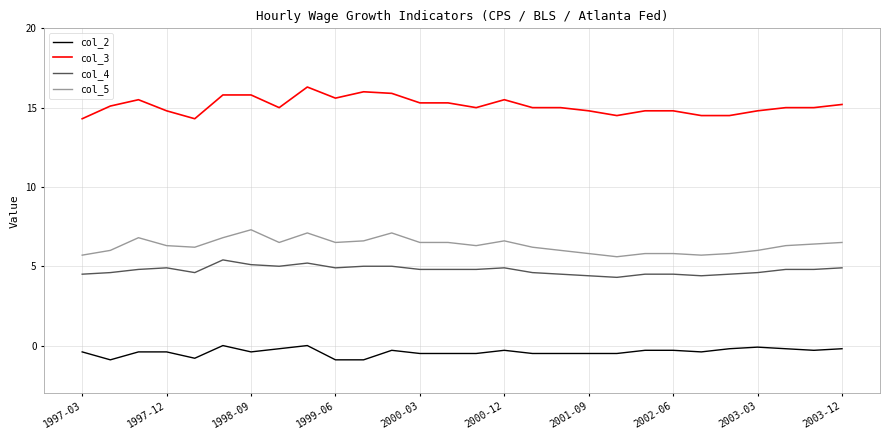

What is the difference between the maximum and minimum values in the col_4 series?

1.1